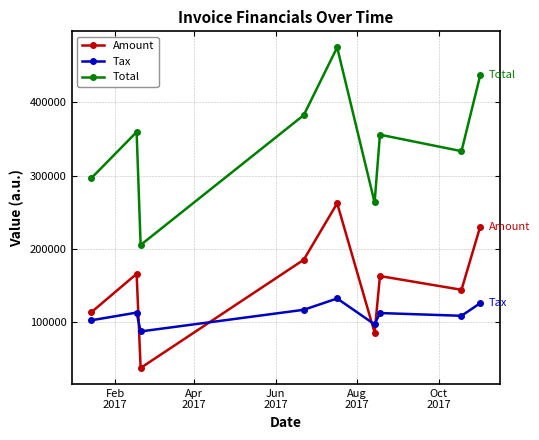

What is the maximum value shown in the chart?

474599.0